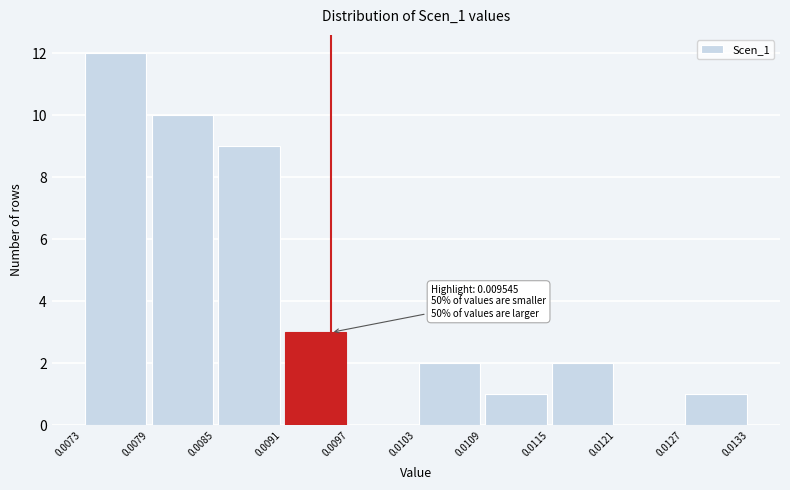

Over which range of the x-axis is the bar tallest?

0.0073 to 0.0079